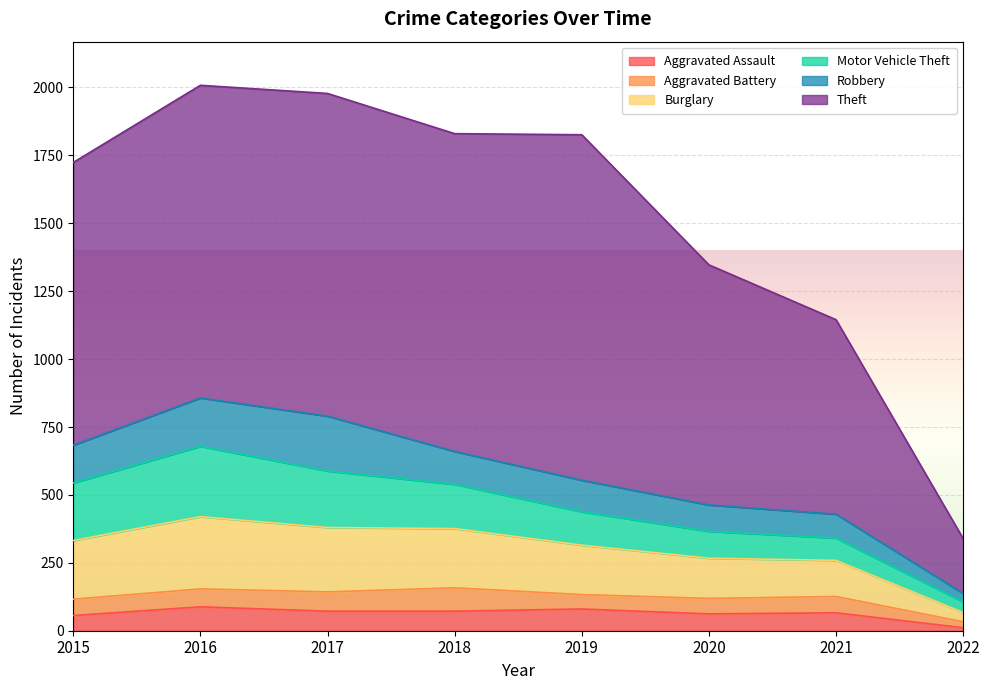

At which label does Aggravated Assault reach its minimum?

2022